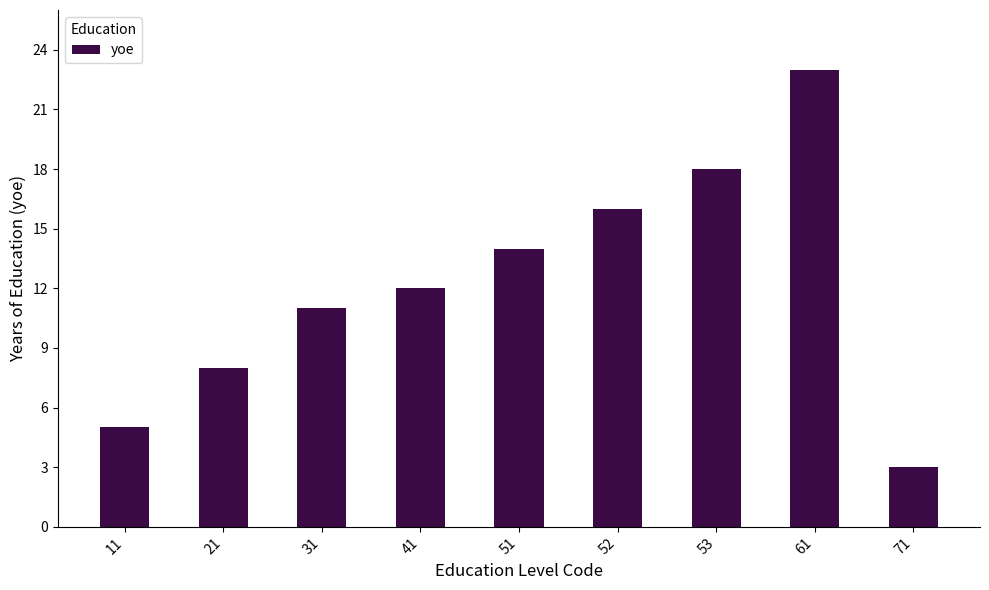

Between 52 and 31, which is larger?

52